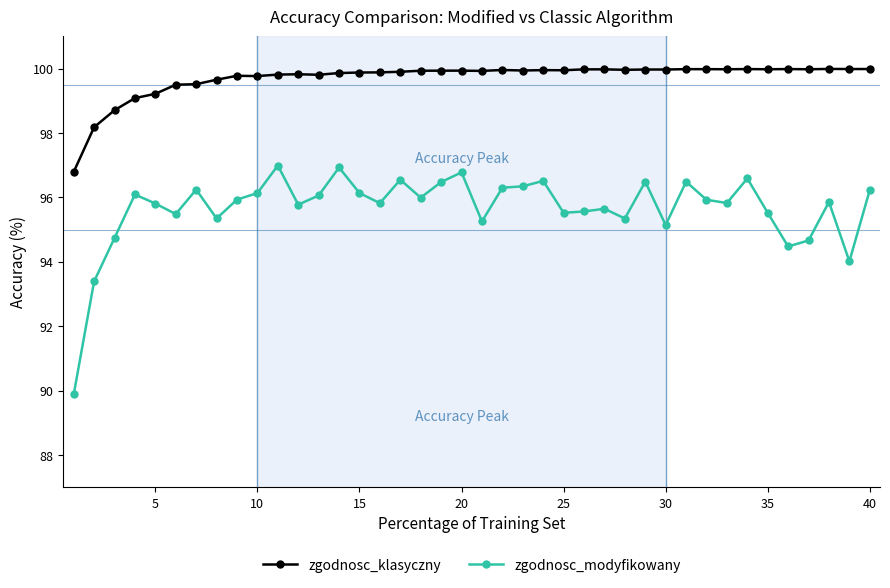

What is the value of the zgodnosc_klasyczny point at the 38th from the left?

100.0